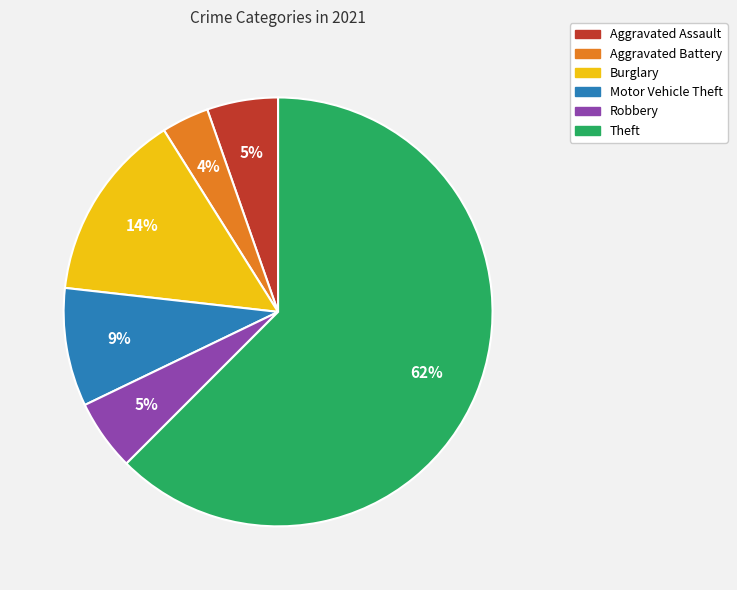

Which slice is the smallest?

Aggravated Battery